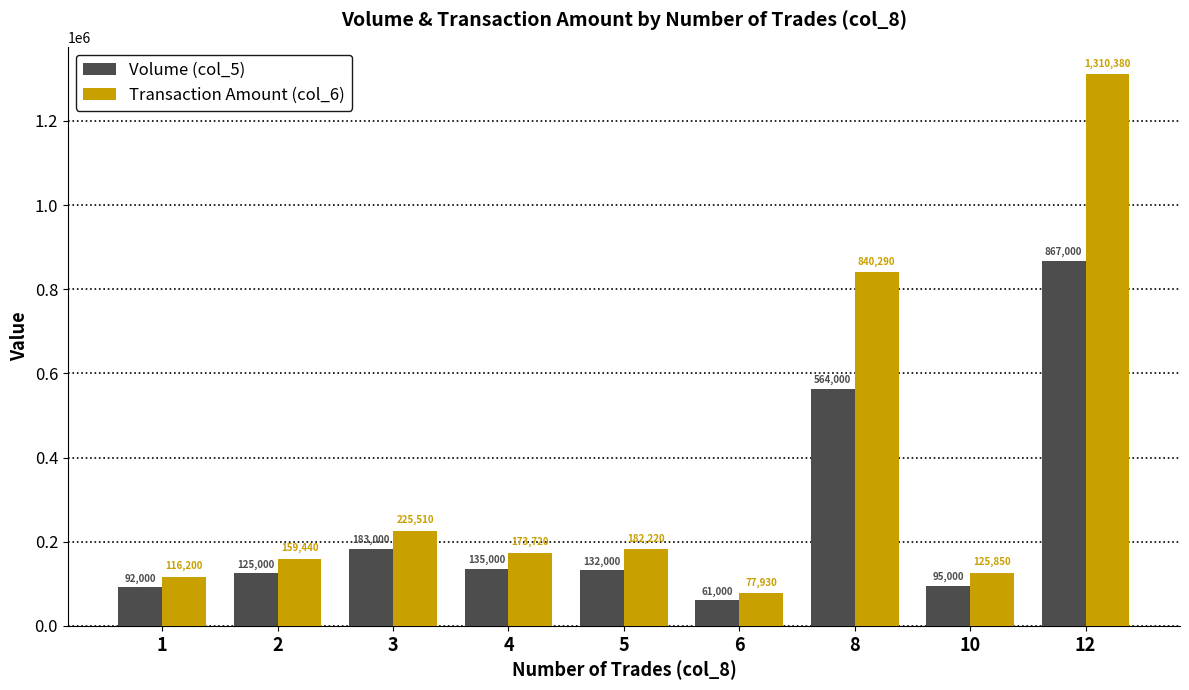

What is the spread (max minus min) of values at 12?

443380